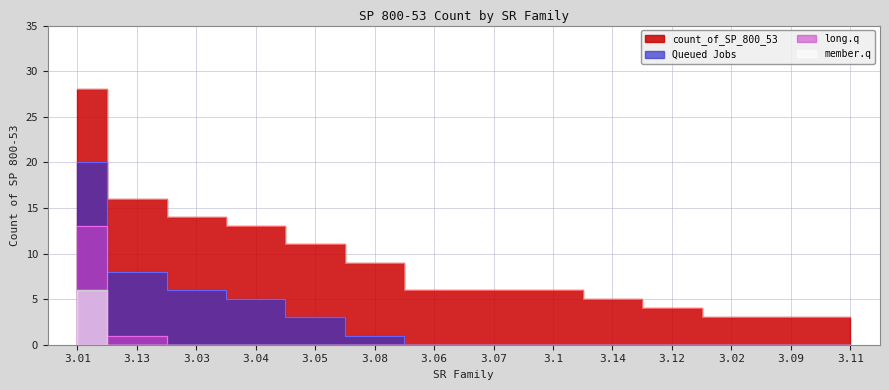

What is the sum of the values at 3.12 and 3.01?

32